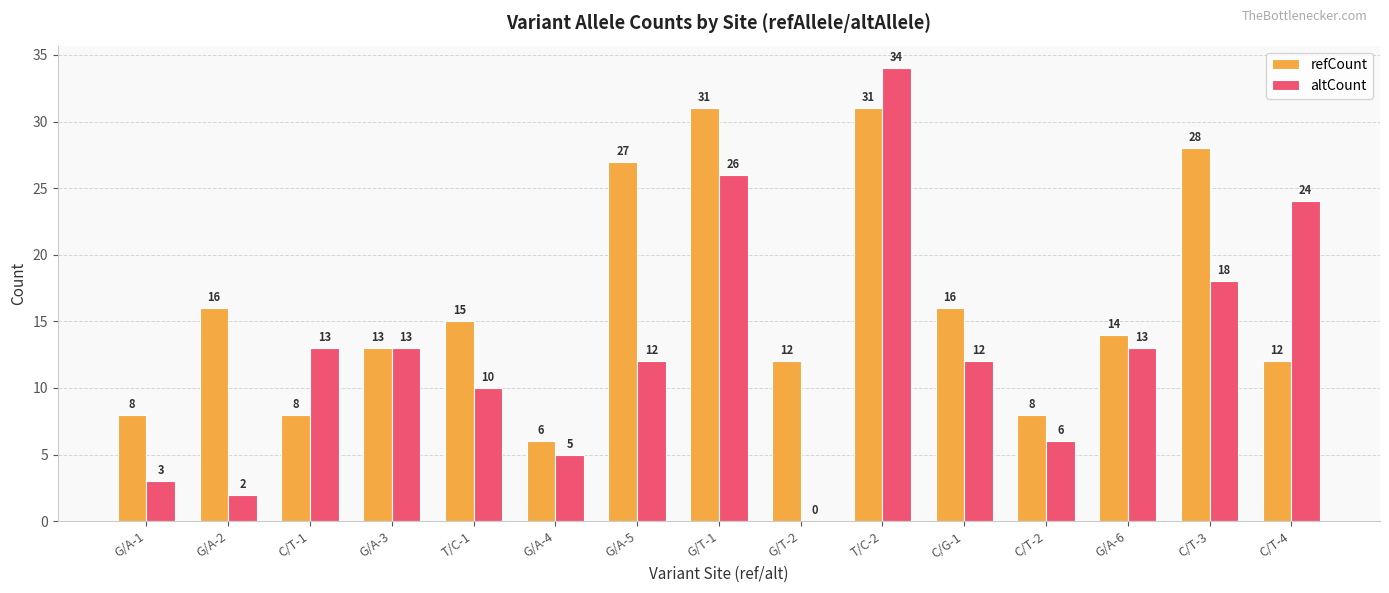

Which label corresponds to the largest value in the chart?

T/C-2